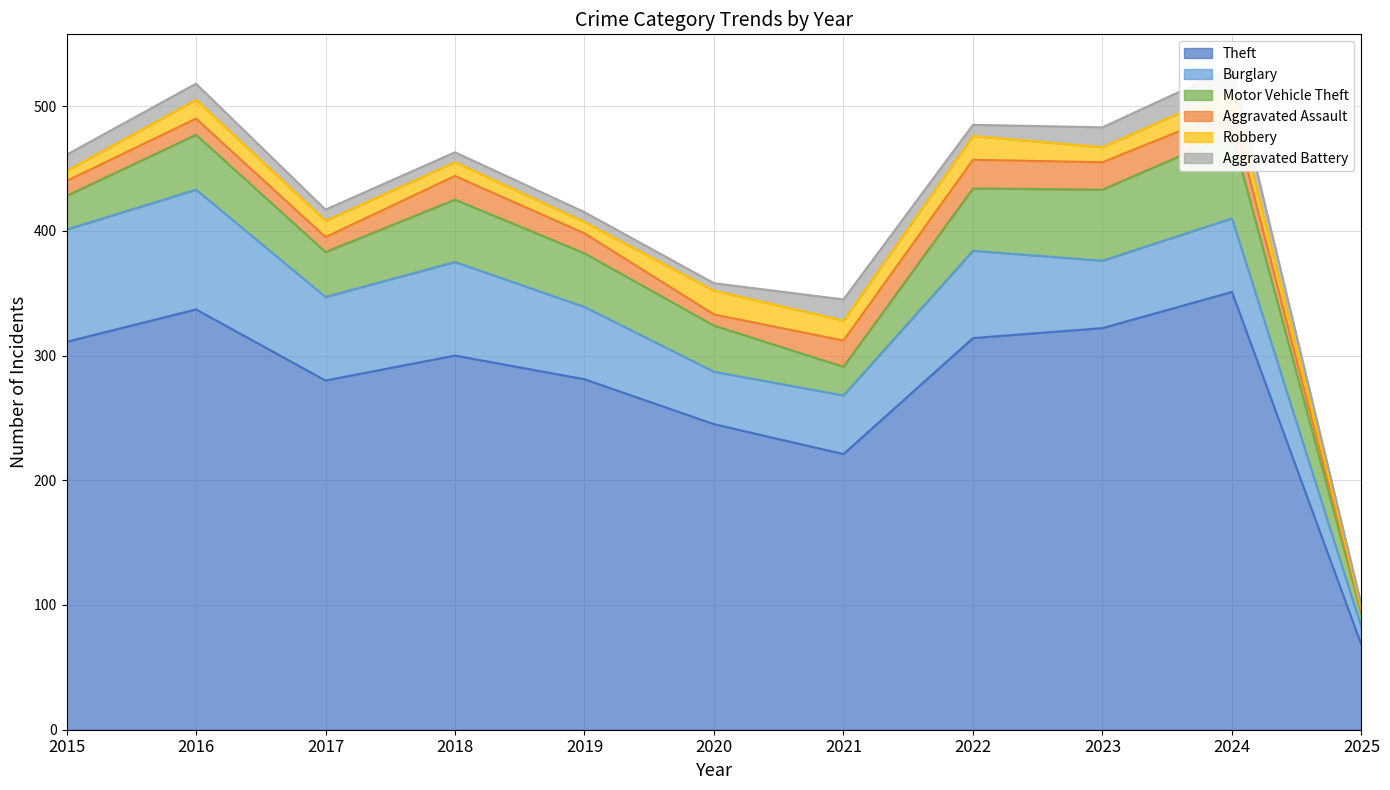

How many series are shown in this chart?

6